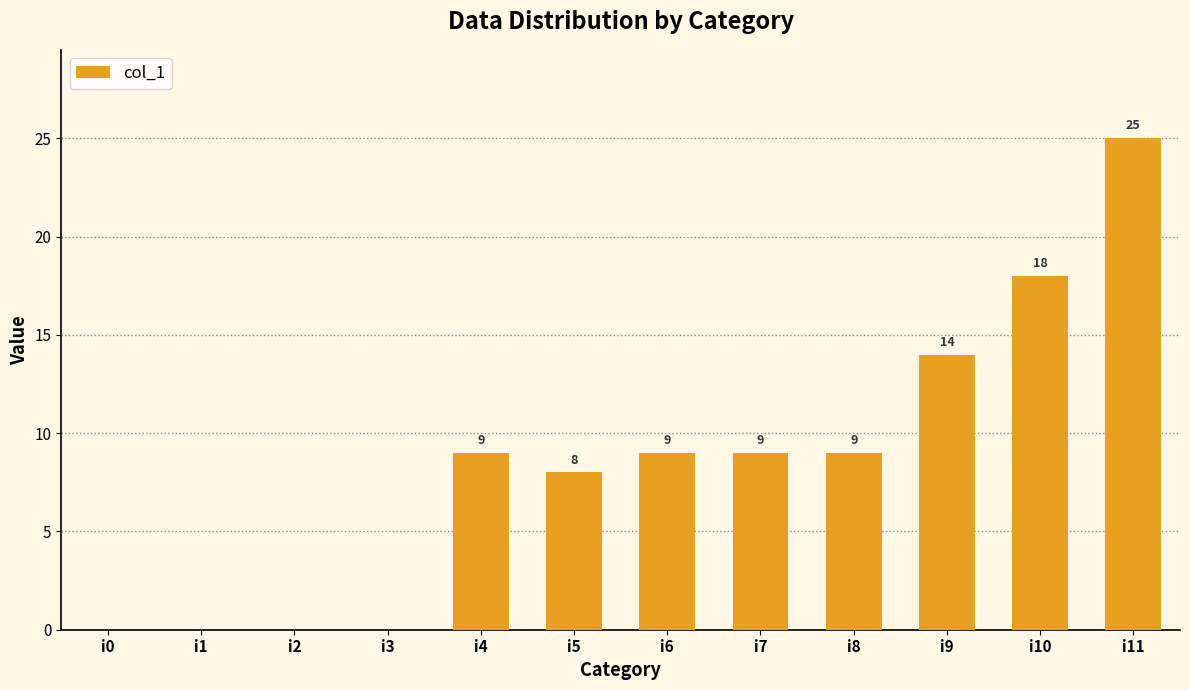

Reading right to left, list all the values displayed in this chart.

25	18	14	9	9	9	8	9	0	0	0	0